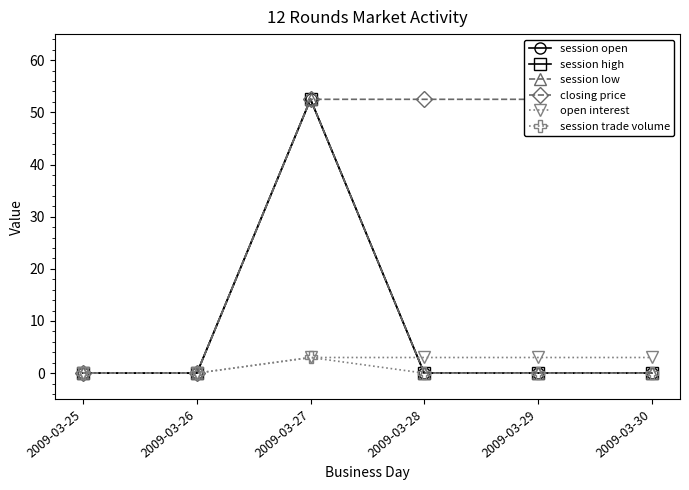

True or false: session high and session trade volume intersect in this chart.

False